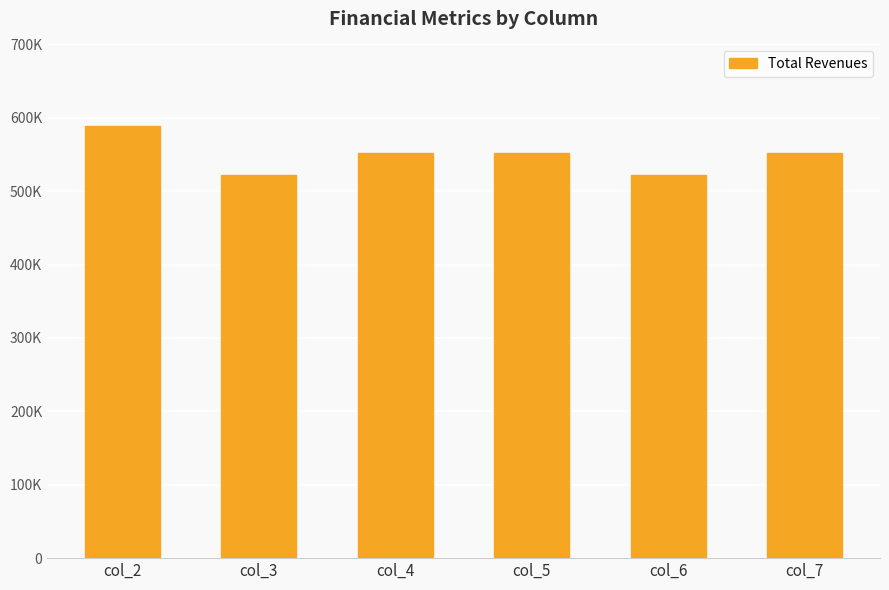

At which category does the chart reach its peak across all series?

col_2